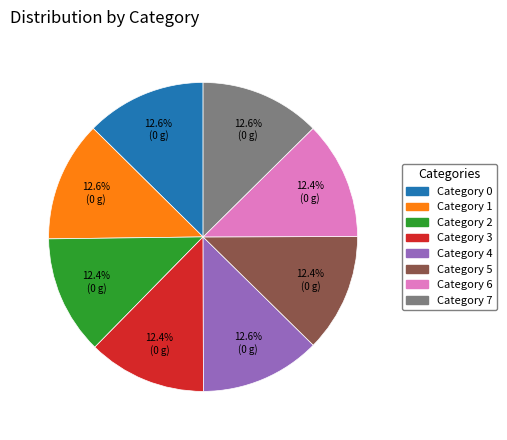

Is there any slice that represents more than half of the pie?

No